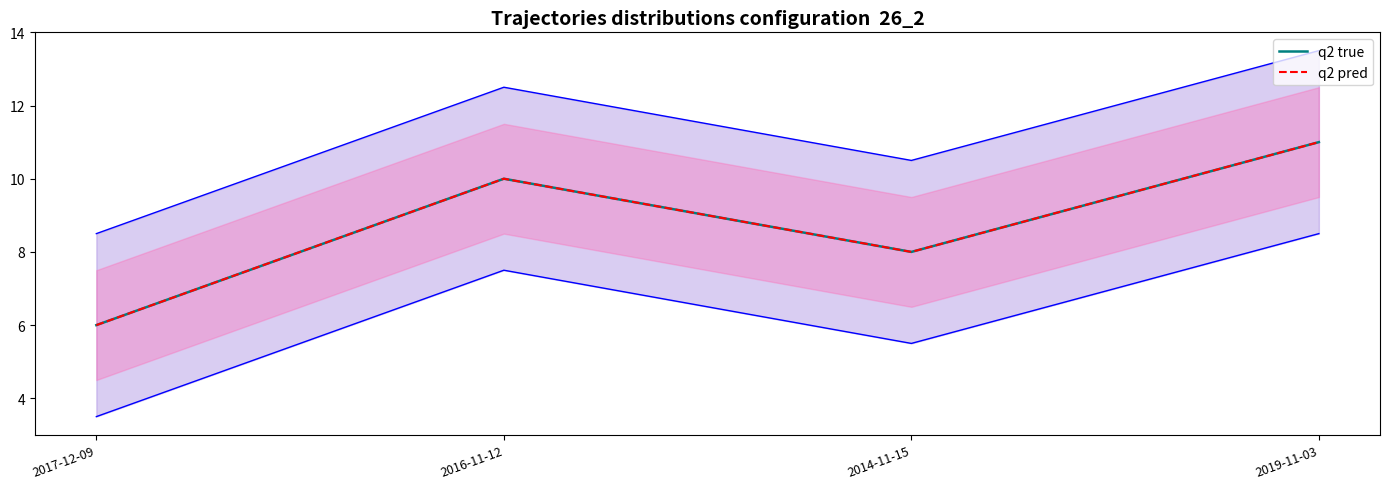

The value of q2 true at 2016-11-12 is 3. True or false?

False